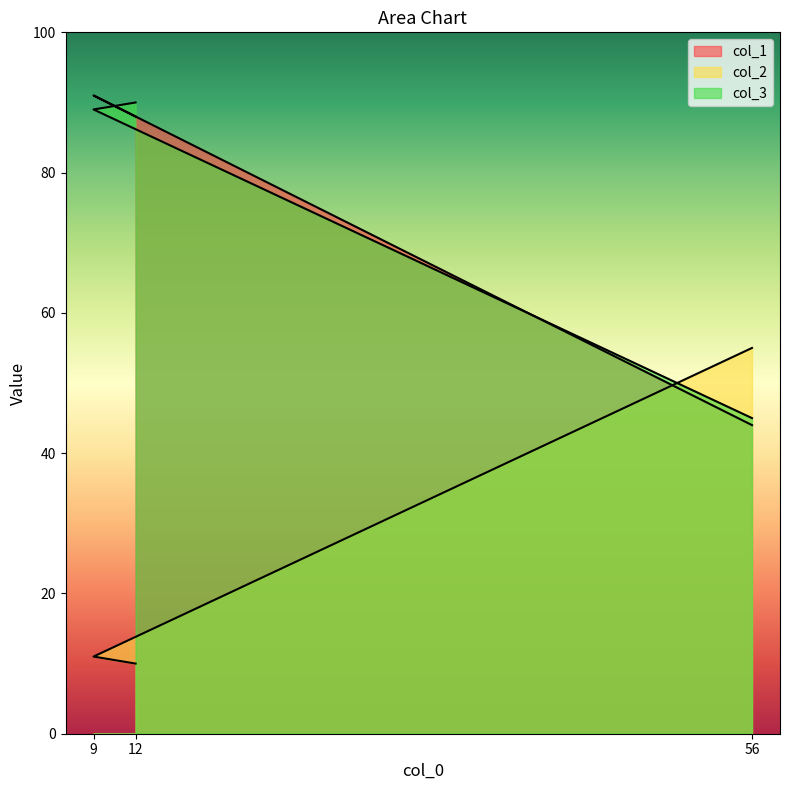

Does the chart display data point markers on the line(s)?

No